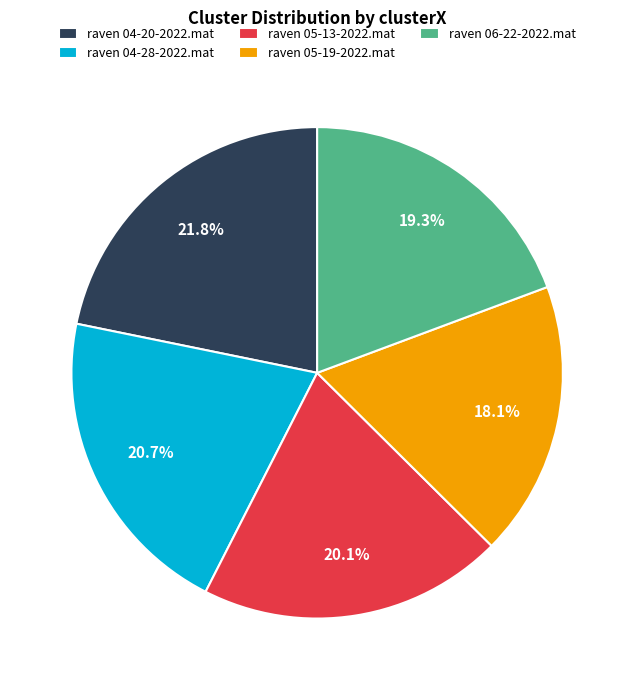

What percentage is the raven 06-22-2022.mat slice, to the nearest percent?

19%